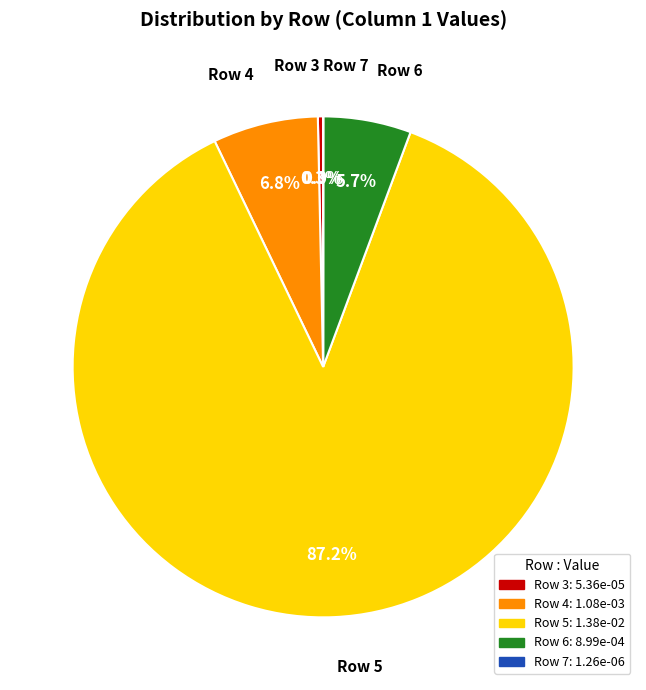

What is the majority slice?

Row 5